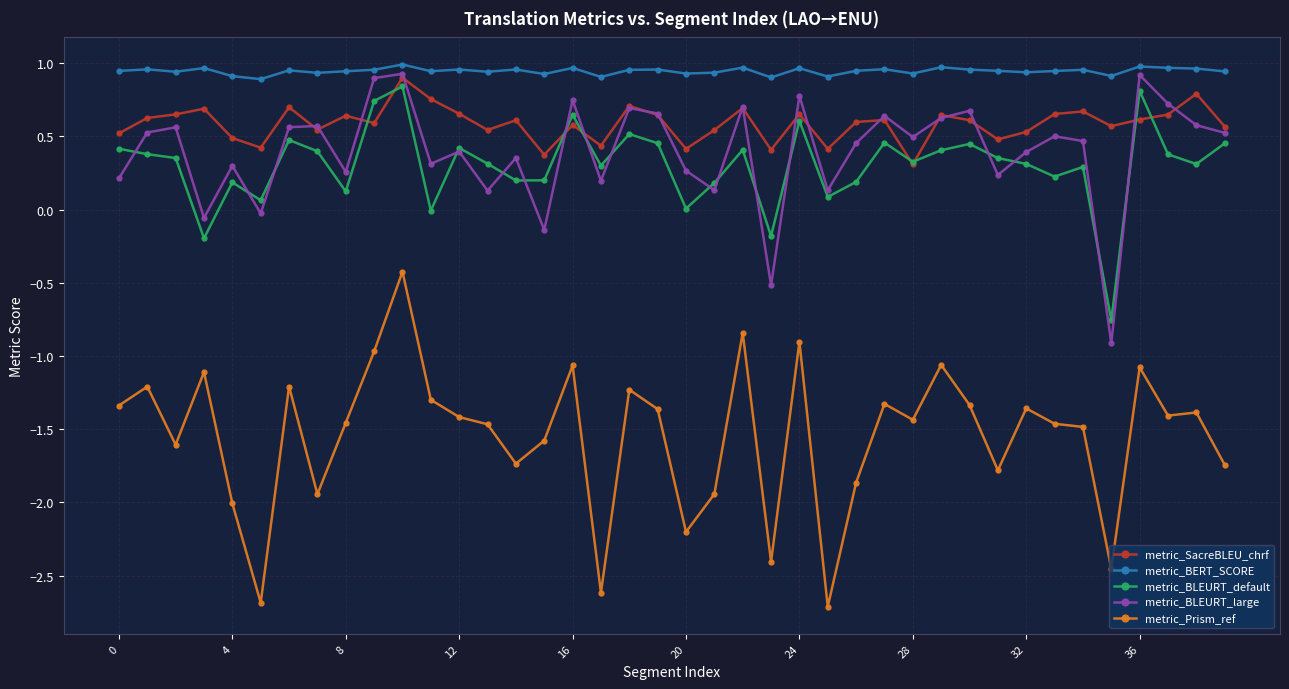

Which series has the largest range (max minus min)?

metric_Prism_ref